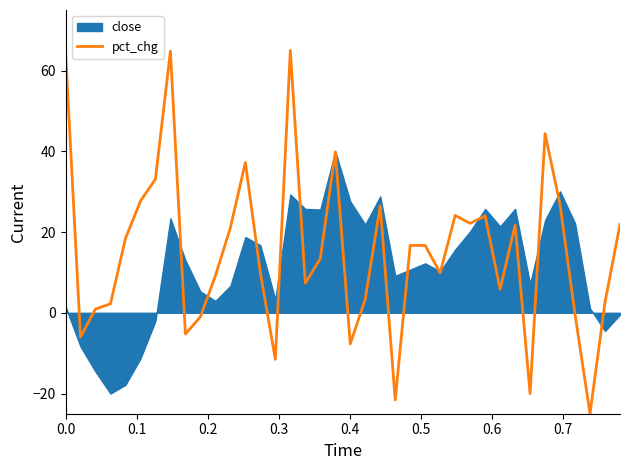

What is the difference between the maximum and minimum values?

90.0